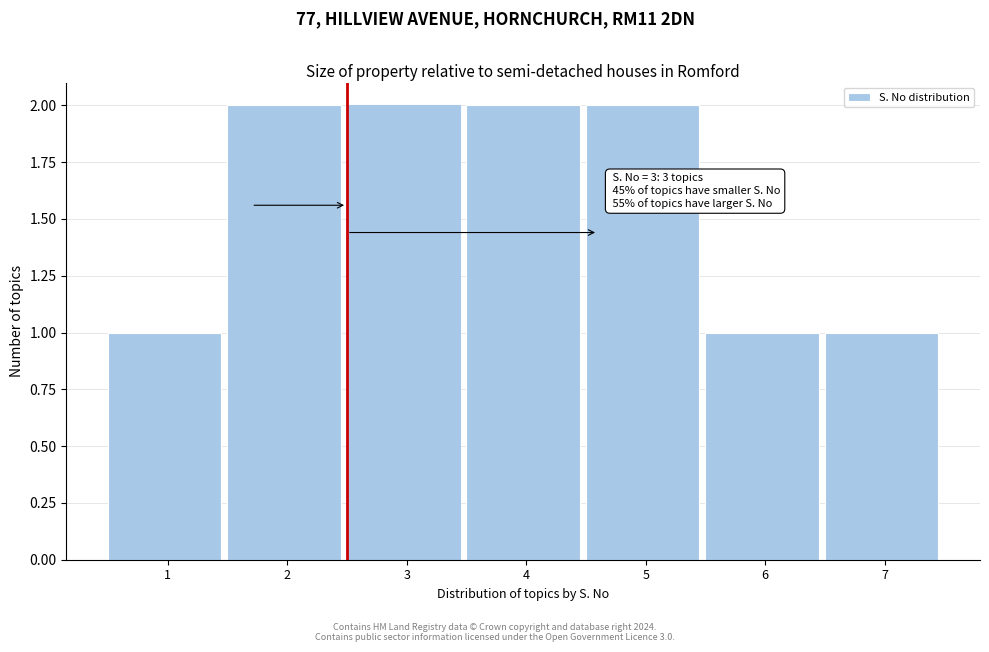

Reading left to right, list all the values displayed in this chart.

1	2	2	2	2	1	1